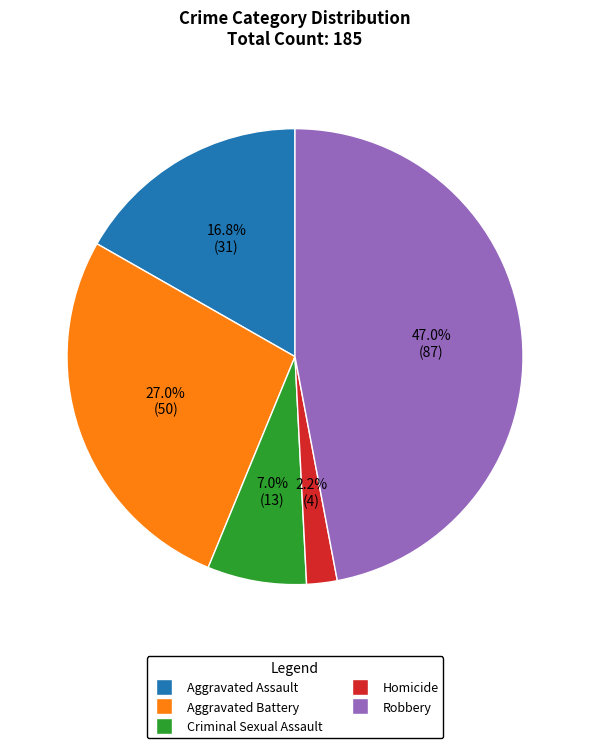

To the nearest percent, what portion does Homicide represent?

2%